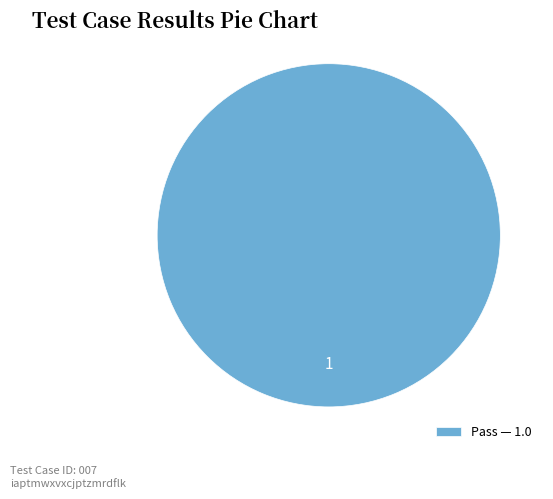

What is the majority slice?

Pass — 1.0